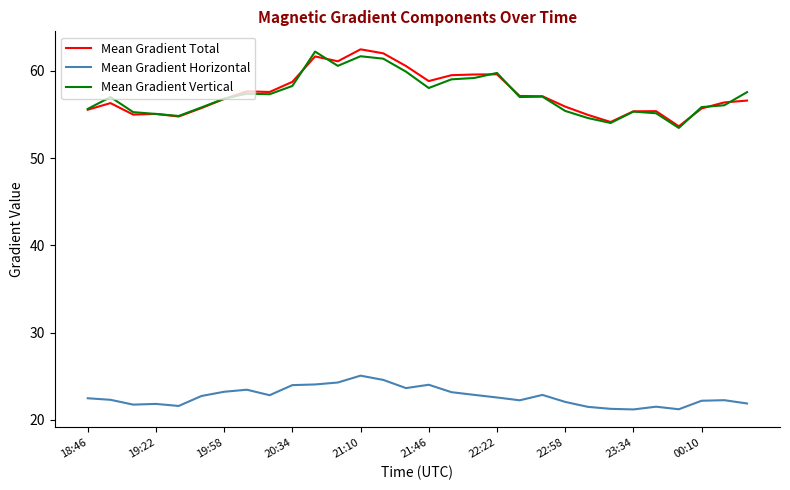

True or false: Mean Gradient Total and Mean Gradient Horizontal intersect in this chart.

False